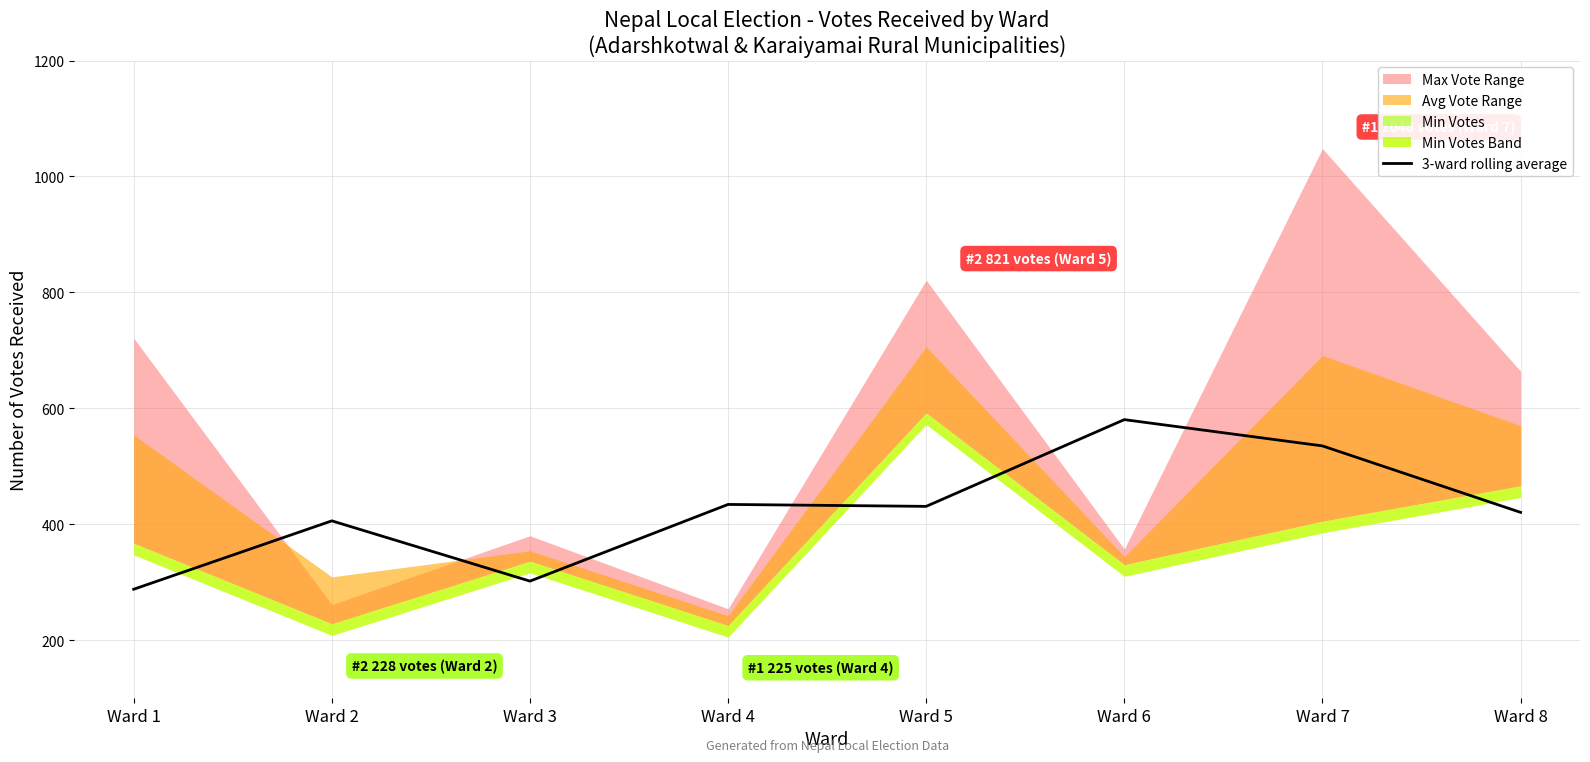

How many points are lower than both their immediate neighbors (excluding endpoints)?

2